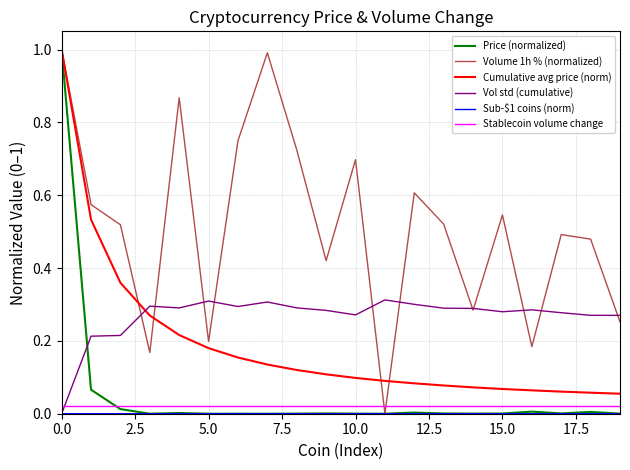

How many series are shown in this chart?

6